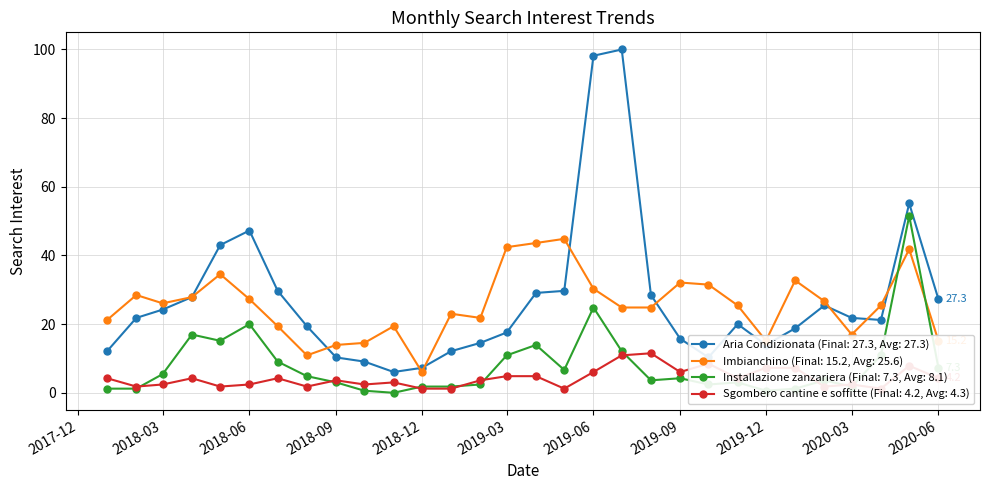

What is the label of the 10th point from the left?

2018-10-01